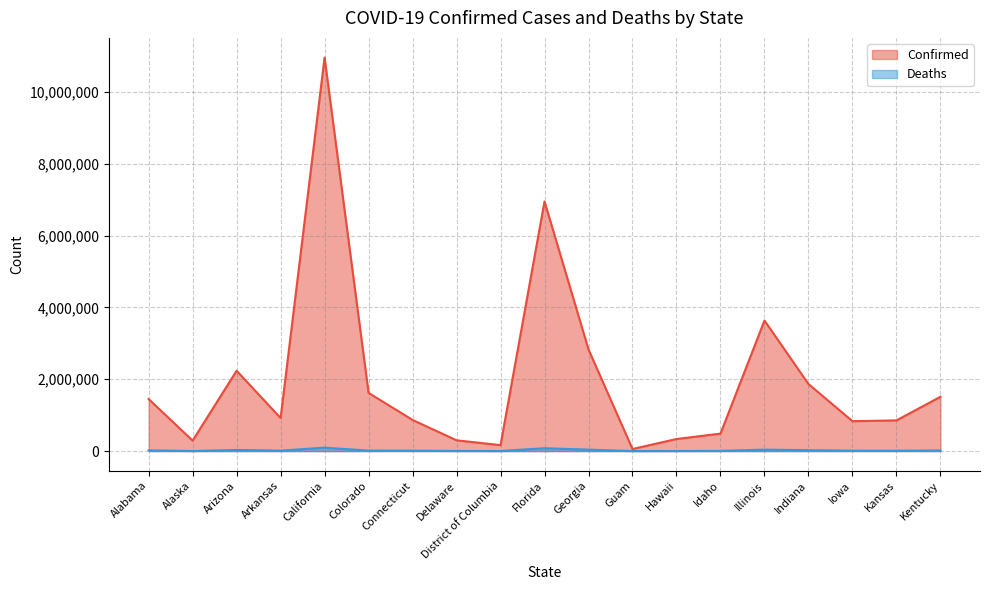

What is the value of the Confirmed point at the 1st from the left?

1449812